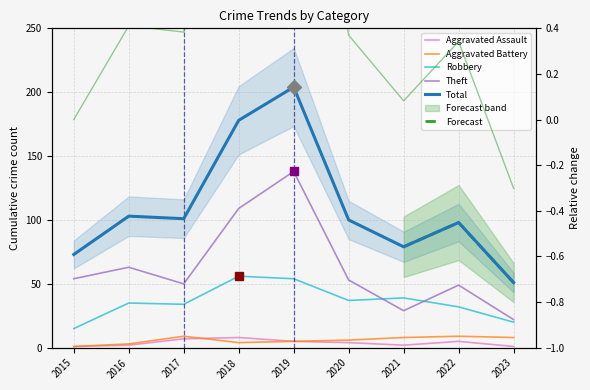

Reading left to right, what are all the values shown in this chart?

Aggravated Assault: 2015=1	2016=2	2017=7	2018=8	2019=5	2020=4	2021=2	2022=5	2023=1
Aggravated Battery: 2015=1	2016=3	2017=9	2018=4	2019=5	2020=6	2021=8	2022=9	2023=8
Robbery: 2015=15	2016=35	2017=34	2018=56	2019=54	2020=37	2021=39	2022=32	2023=20
Theft: 2015=54	2016=63	2017=50	2018=109	2019=138	2020=53	2021=29	2022=49	2023=22
Total: 2015=73	2016=103	2017=101	2018=178	2019=204	2020=100	2021=79	2022=98	2023=51